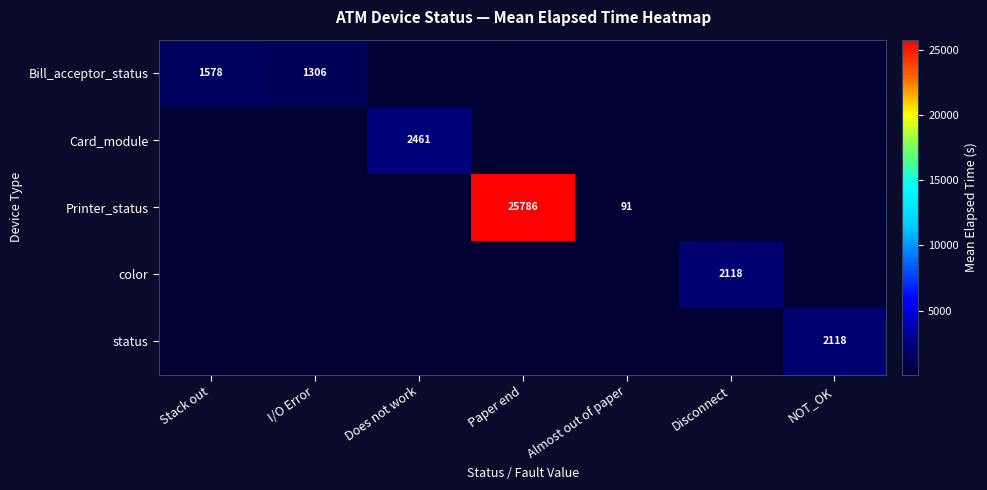

What is the difference between the Bill_acceptor_status values at I/O Error and Stack out?

272.0